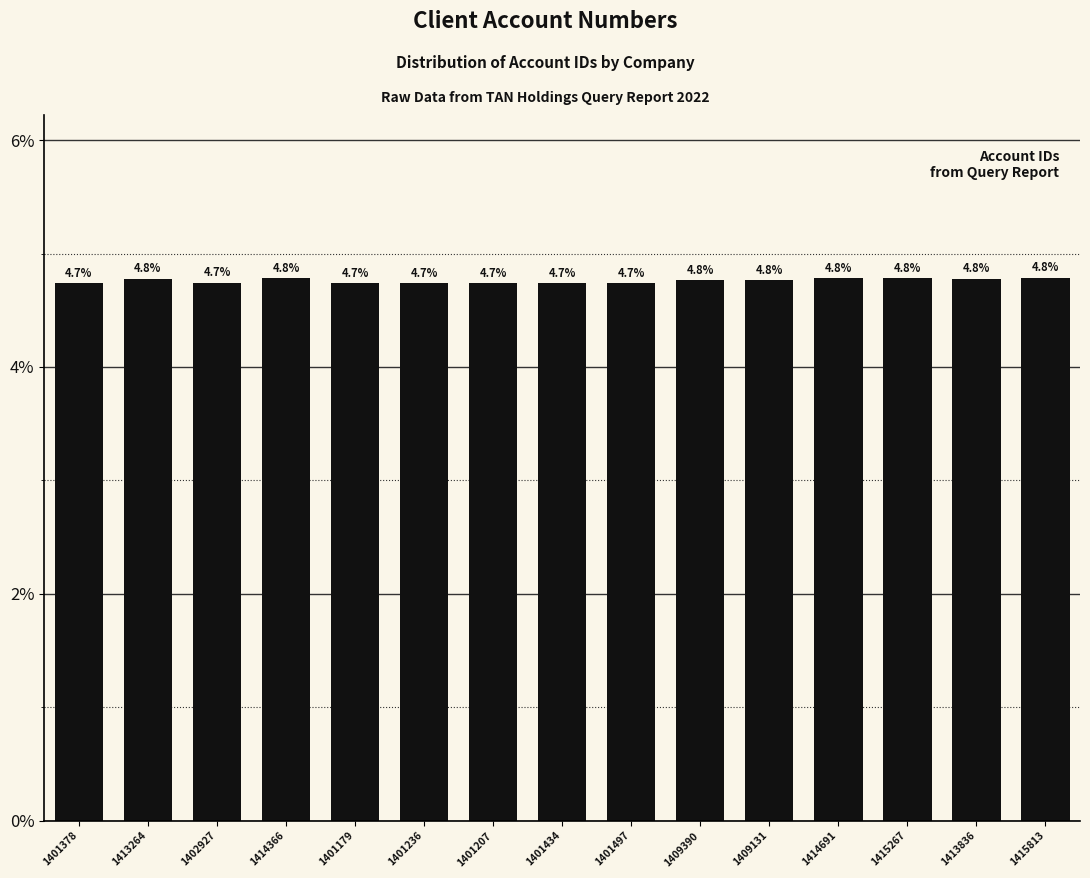

At which category does the chart reach its peak across all series?

1415813